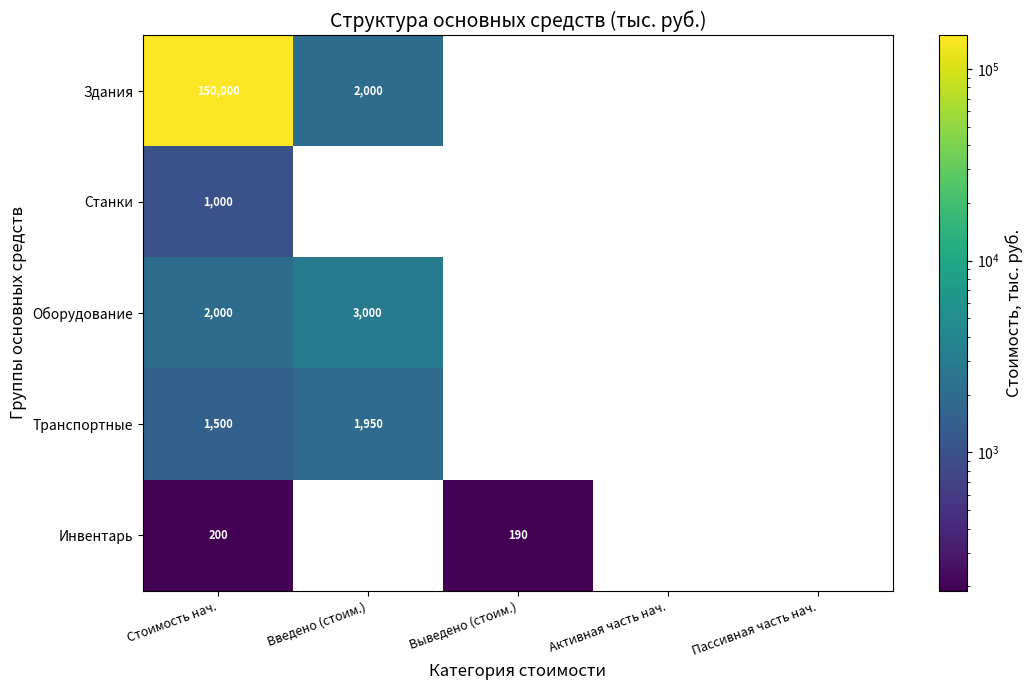

Is it true that Станки equals 1000 at Стоимость нач.?

True